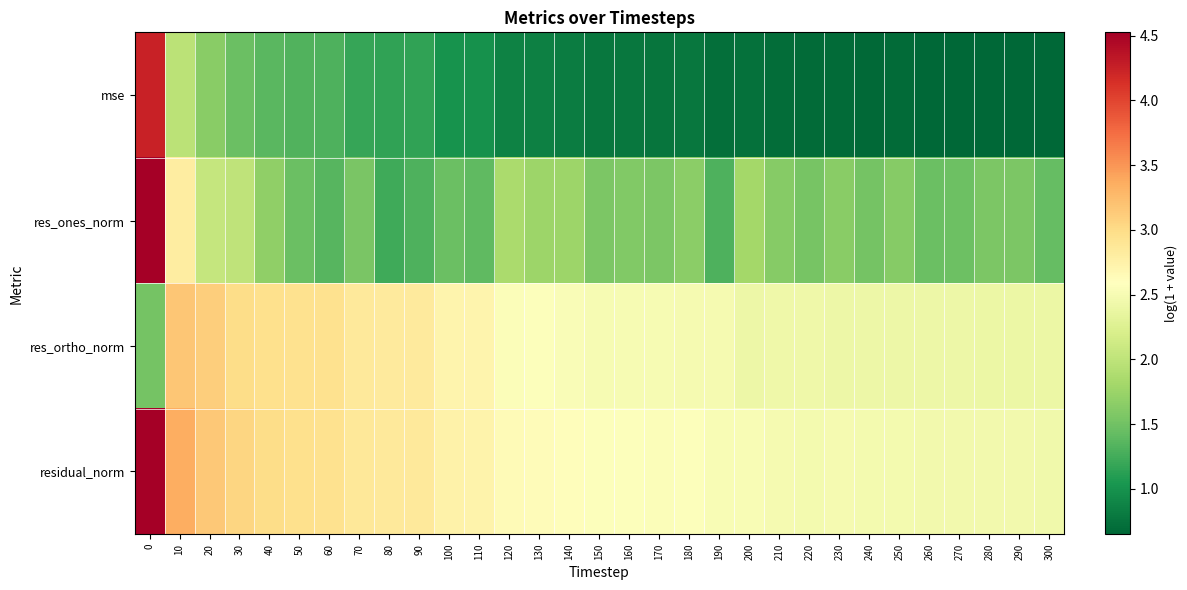

At how many categories does at least one series exceed 0?

31